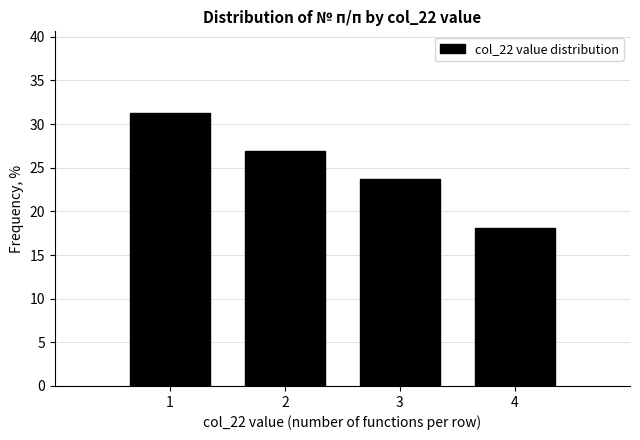

At which category does the chart reach its minimum across all series?

4